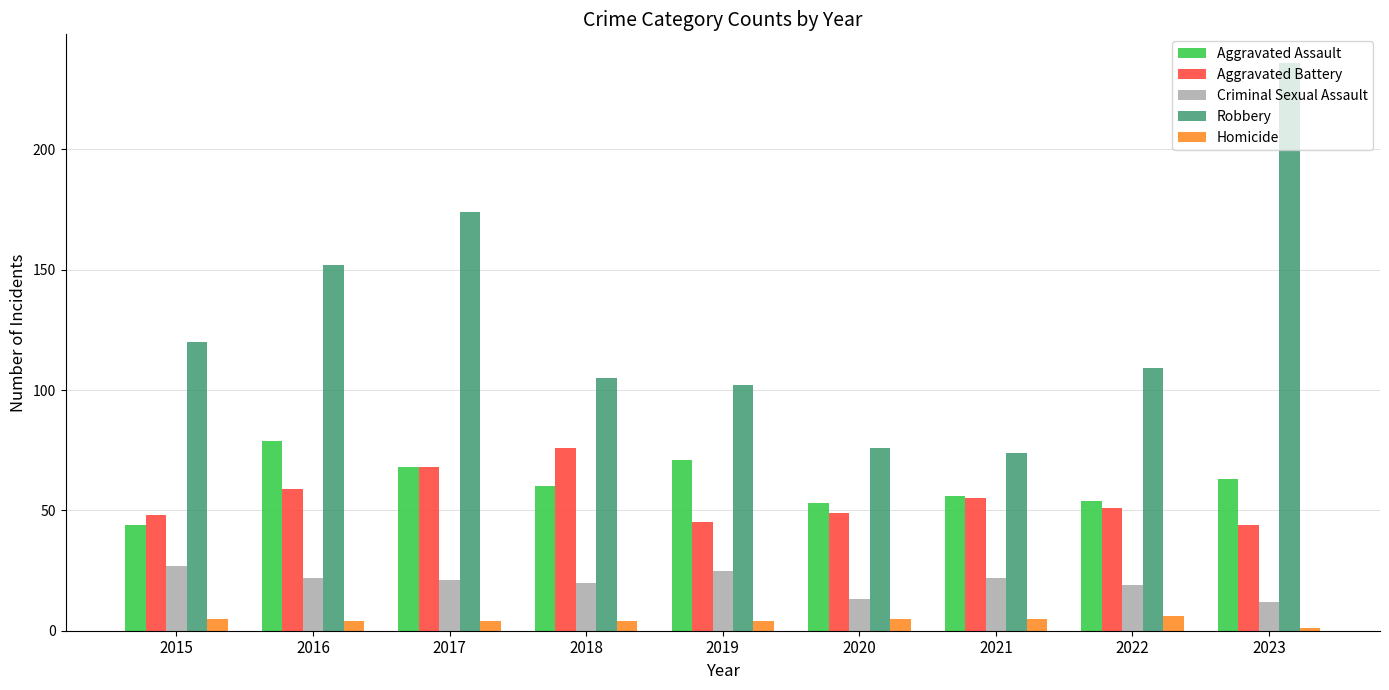

What is the value of the Homicide bar at the 8th from the left?

6